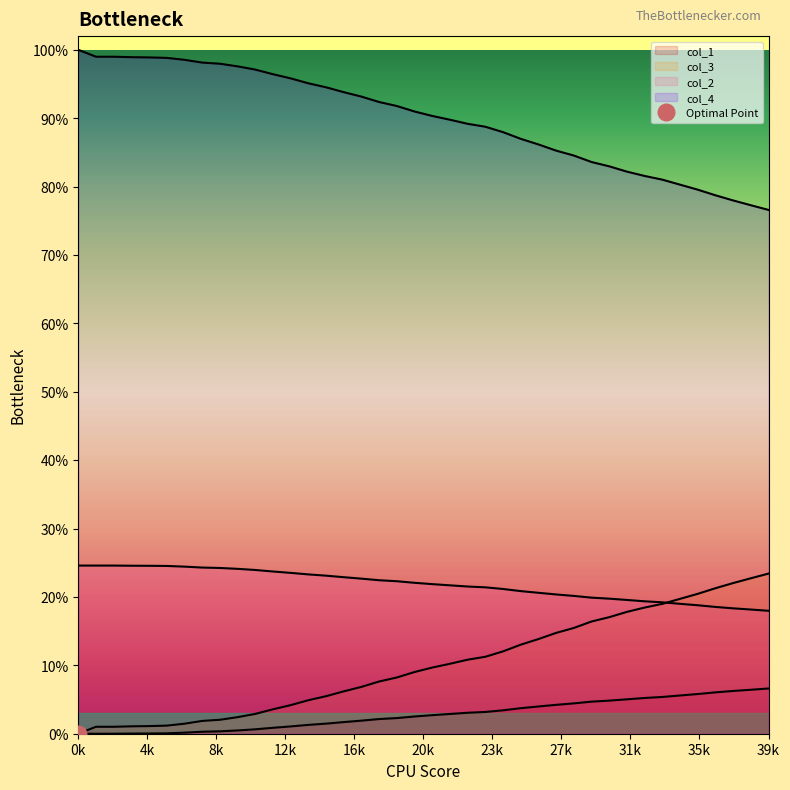

Which category has the highest value across all series?

0k